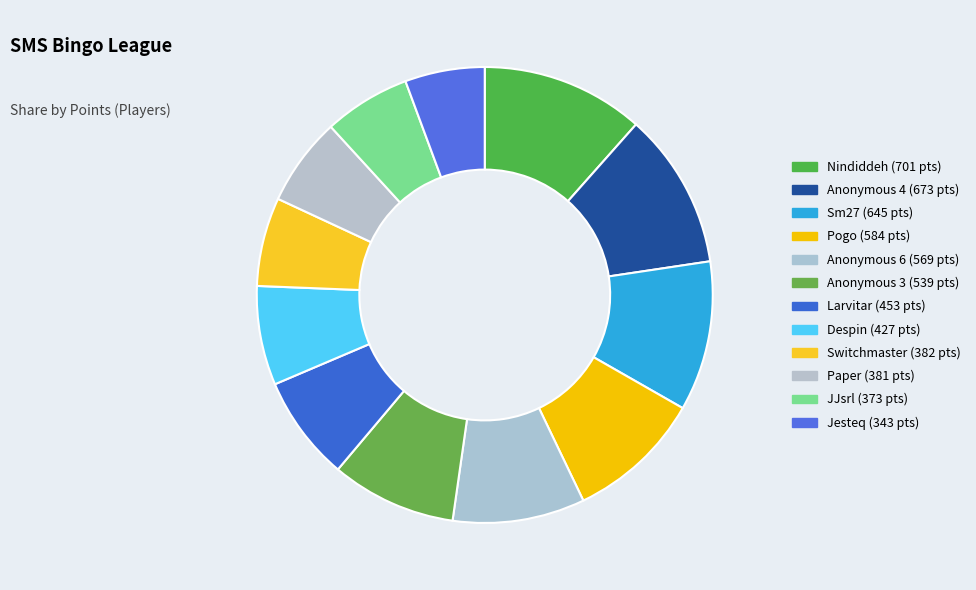

What percentage is the Switchmaster slice, to the nearest percent?

6%